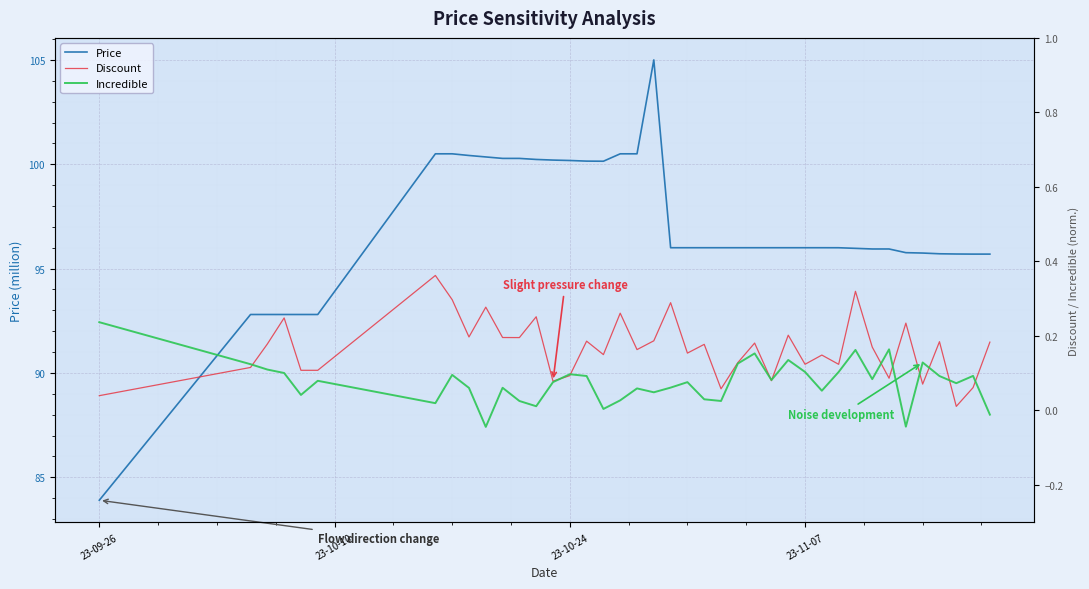

What is the difference between the second highest and minimum values in the Discount series?

0.3